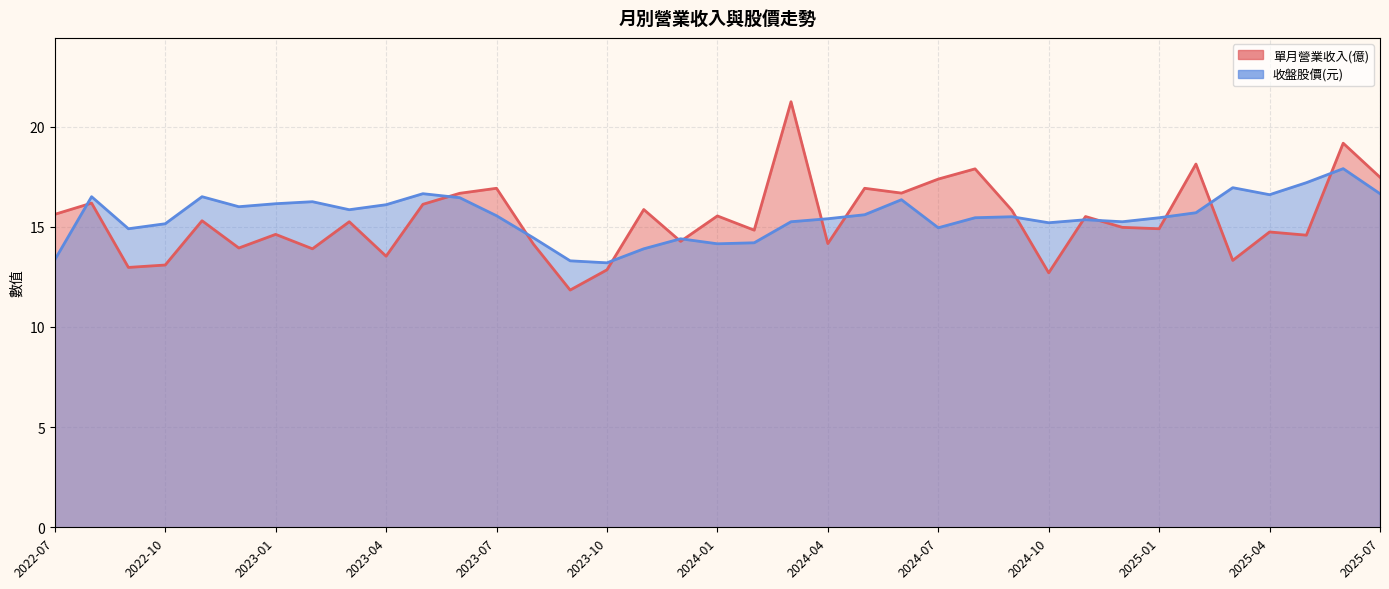

What is the sum of the 單月營業收入(億) values at 2025-07 and 2023-10?

30.3